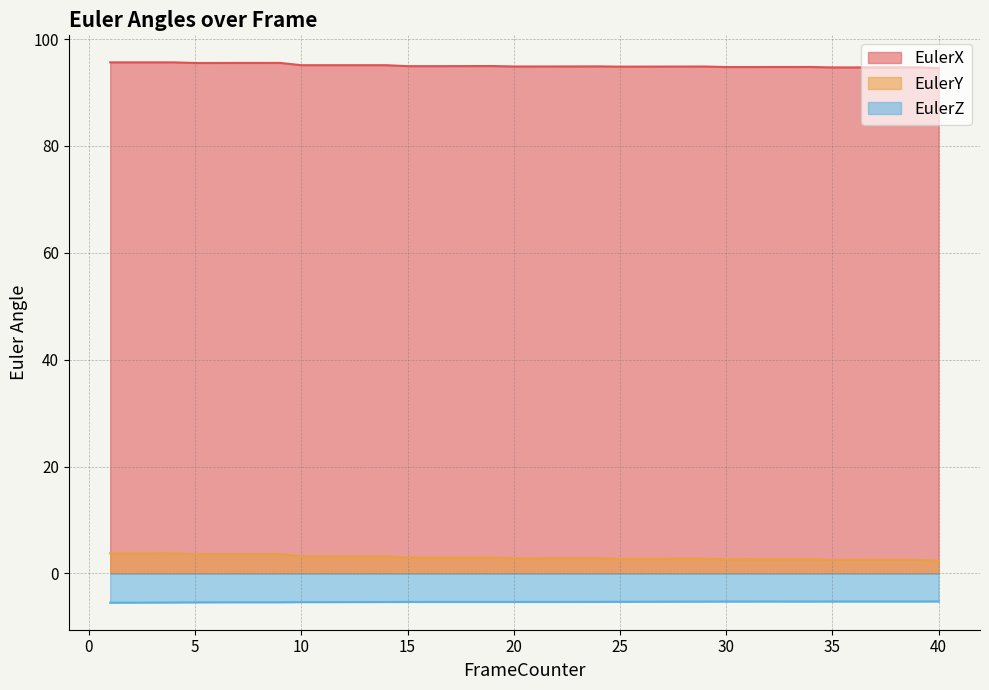

Does the chart have visible grid lines?

Yes